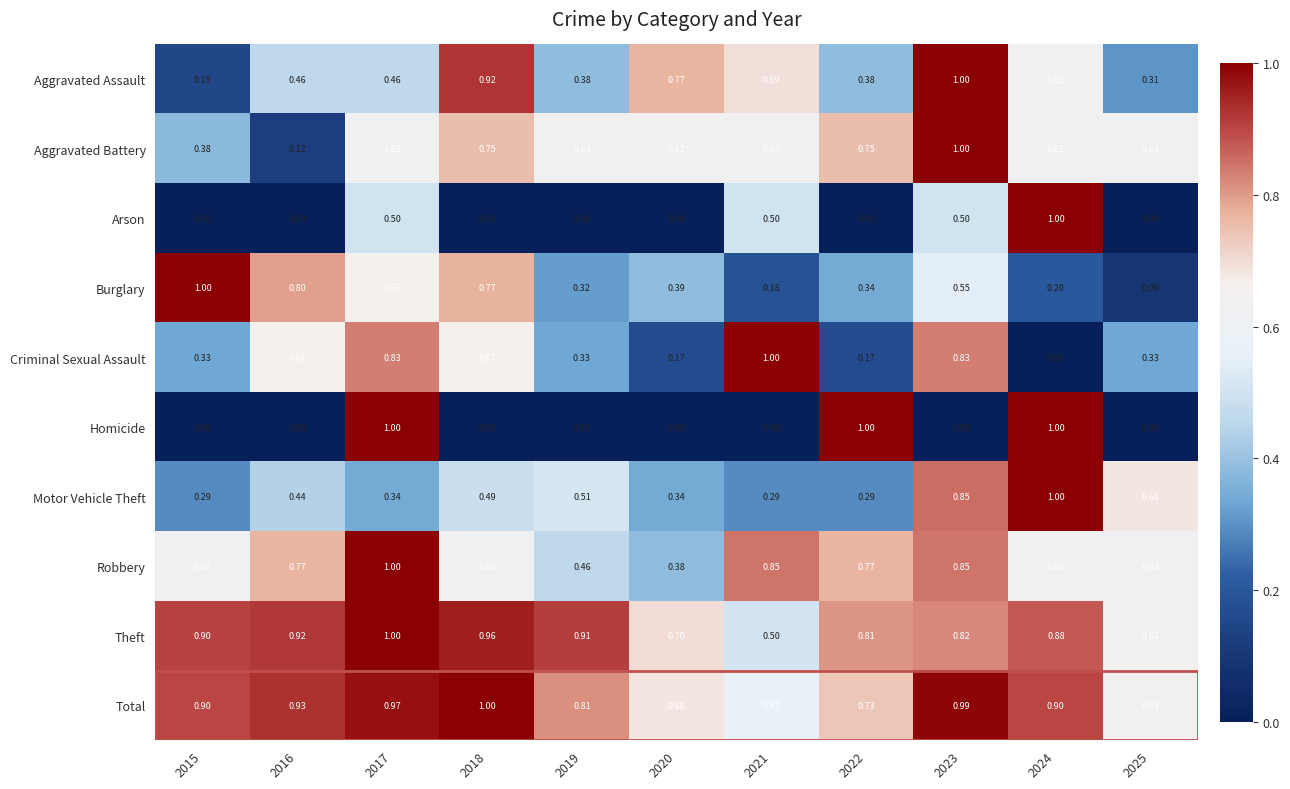

At how many categories does at least one series exceed 0?

11